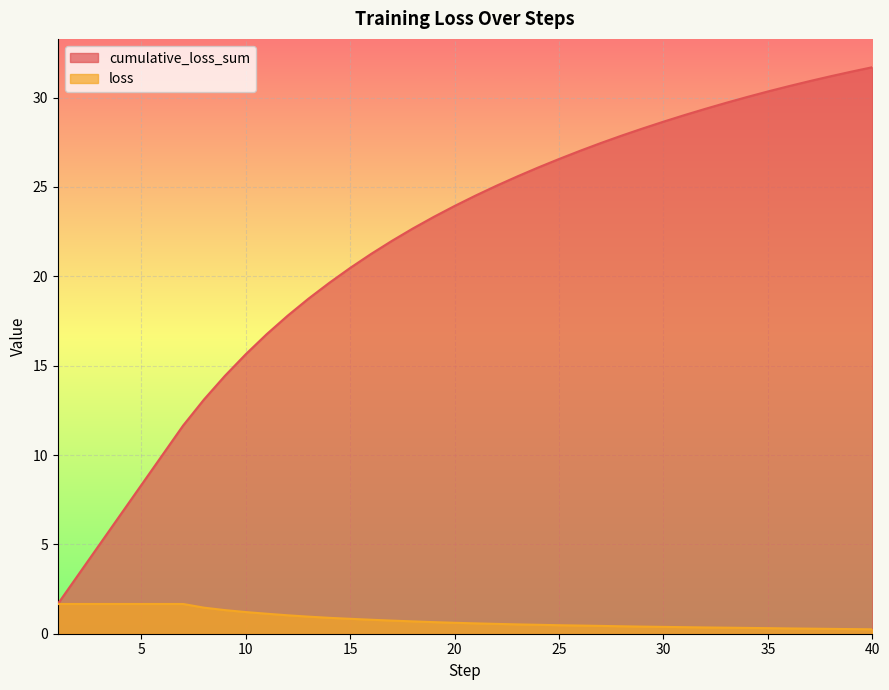

How many lines are shown in the chart?

2